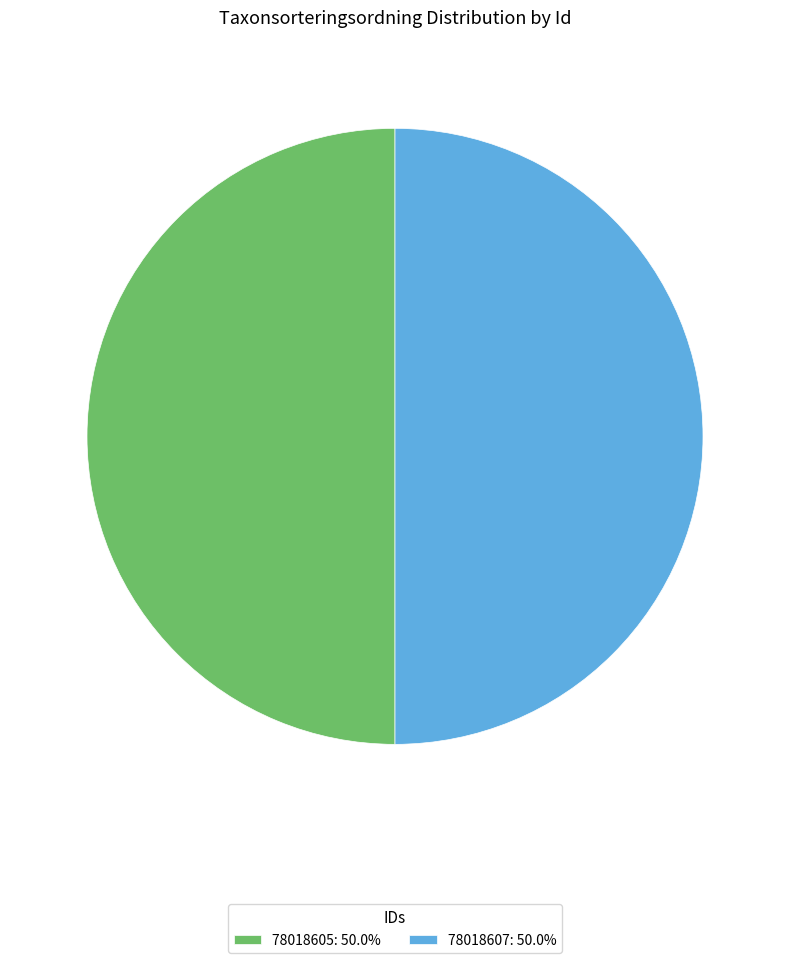

What is the ratio of the value at 78018607: 50.0% to the value at 78018605: 50.0%?

1.0